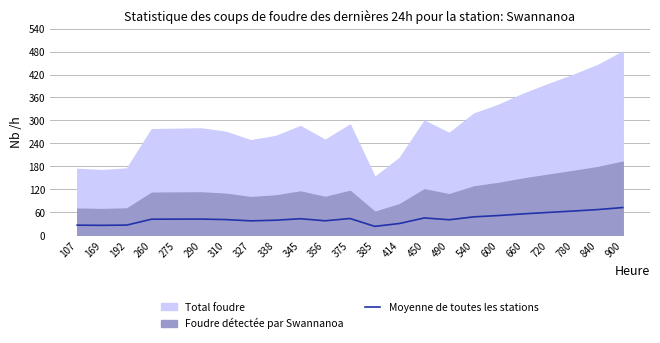

At which category does the chart reach its minimum across all series?

385